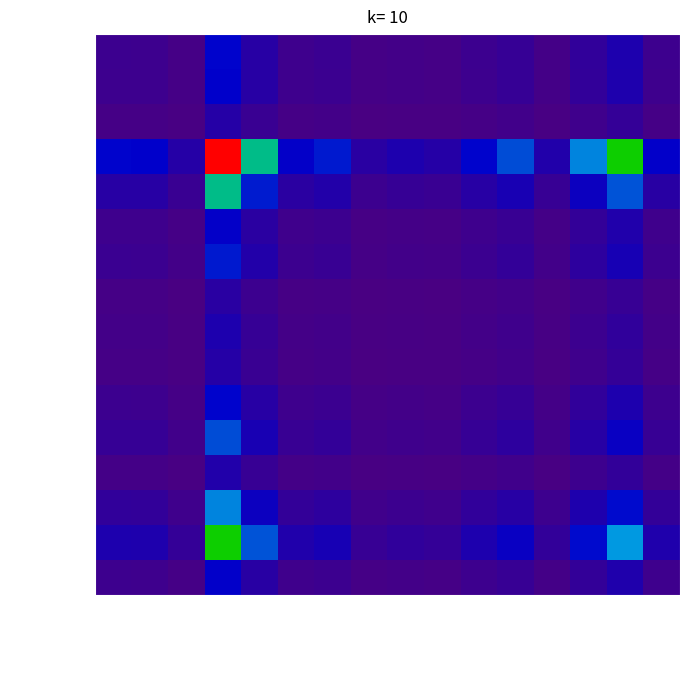

Count the number of data series in this chart.

16